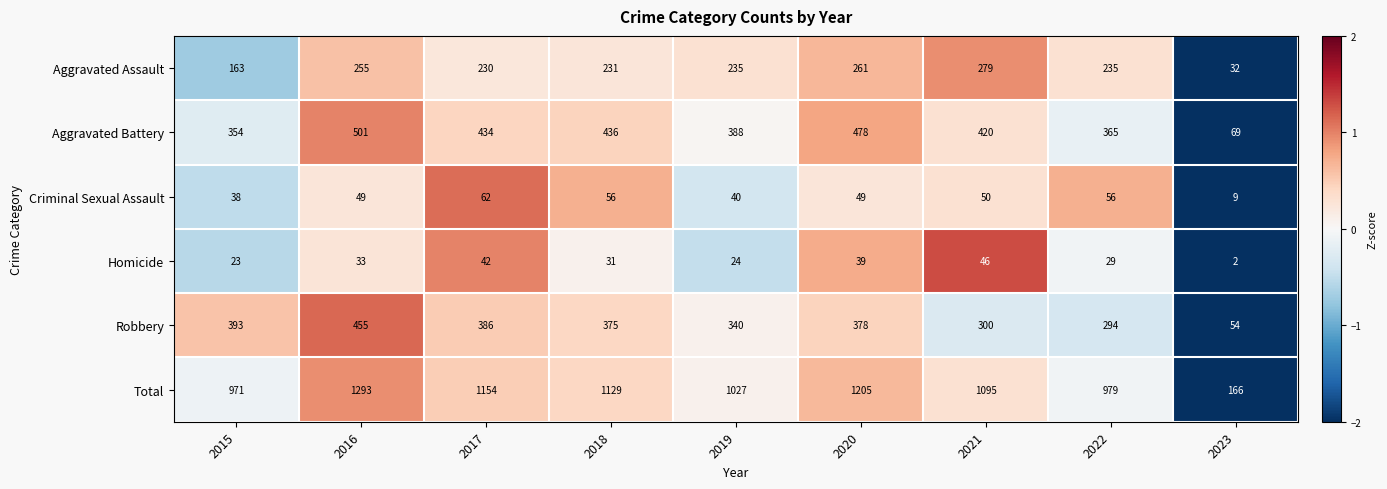

What is the total value across all series at 2023?

332